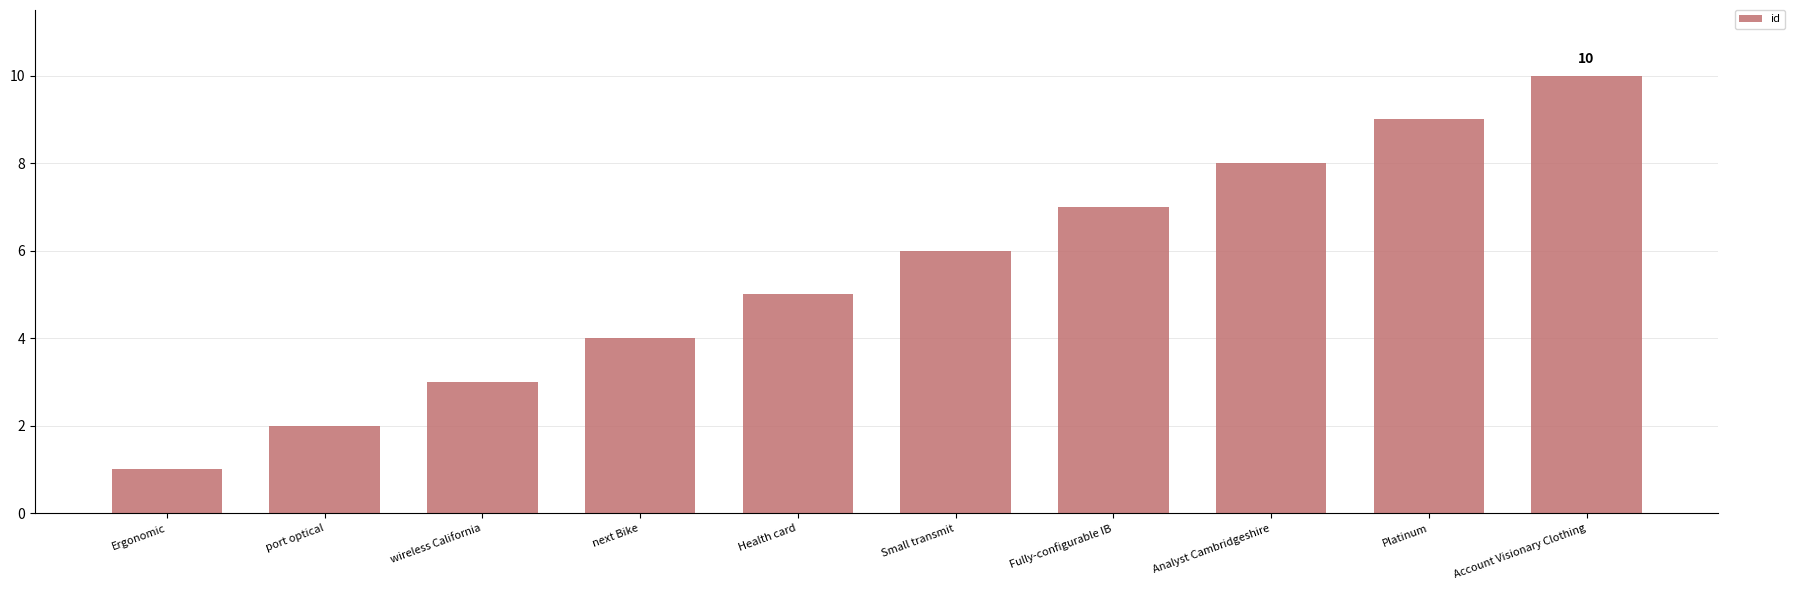

Is it true that the value at Analyst Cambridgeshire is 14?

False